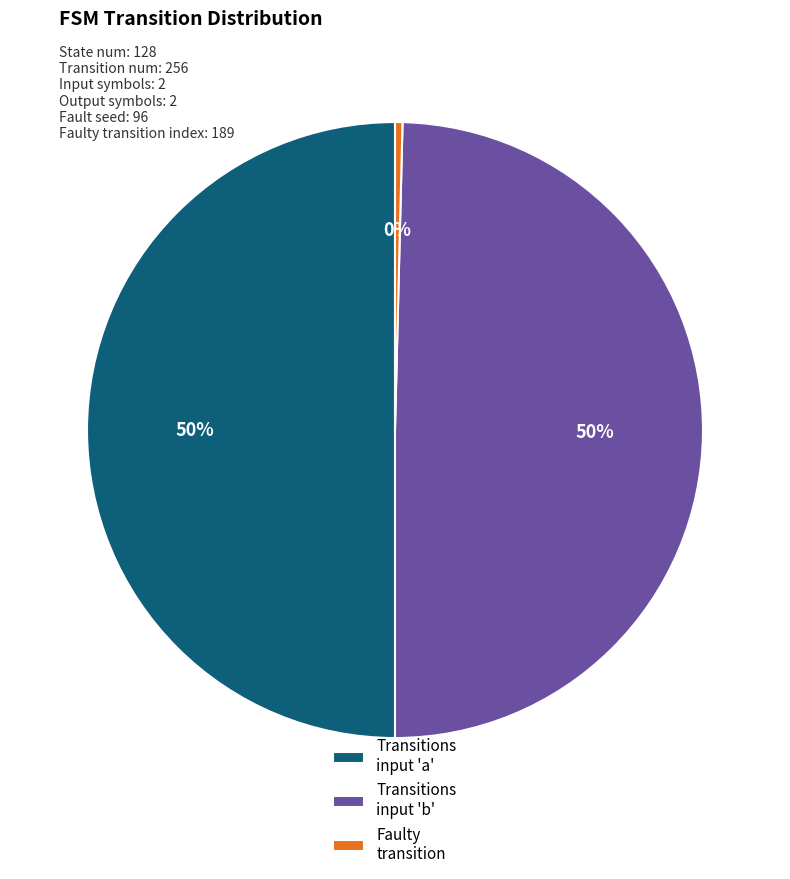

To the nearest percent, what portion does Transitions input 'a' represent?

50%